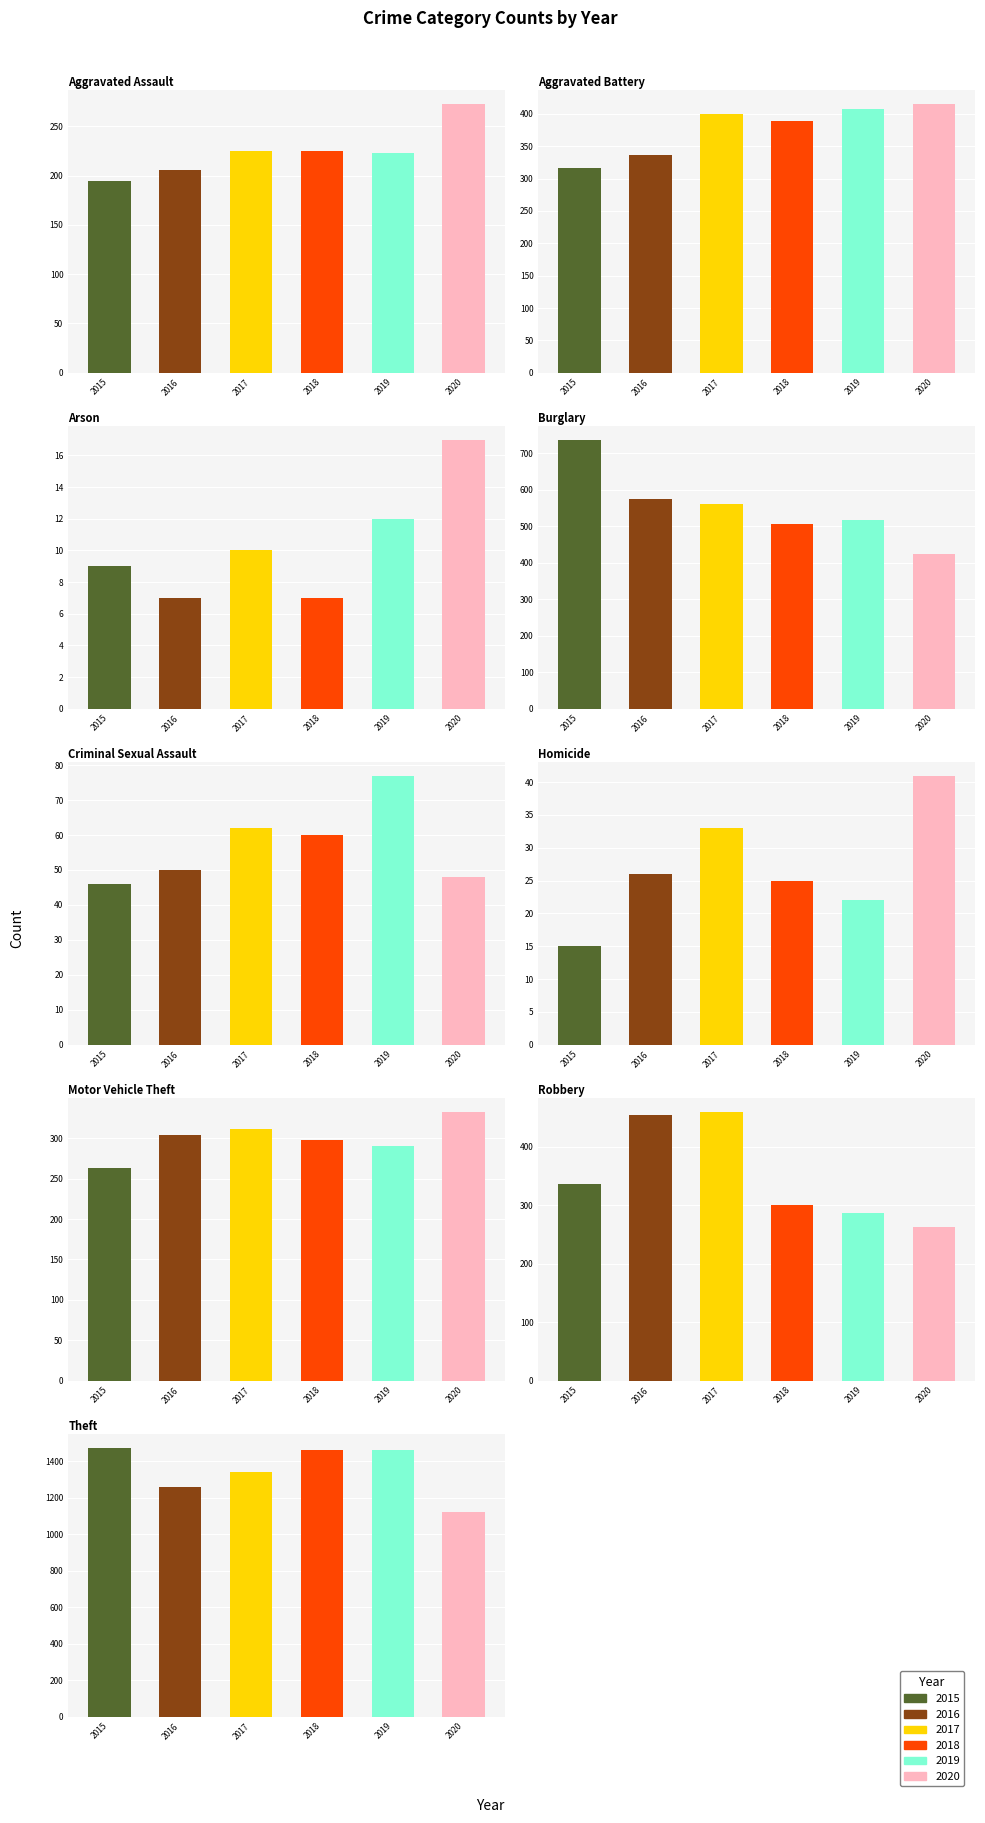

At which label is 2015 closest to 741?

Burglary